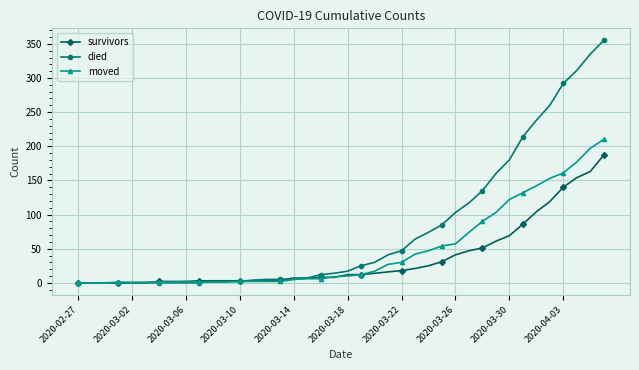

What is the maximum value shown in the chart?

355